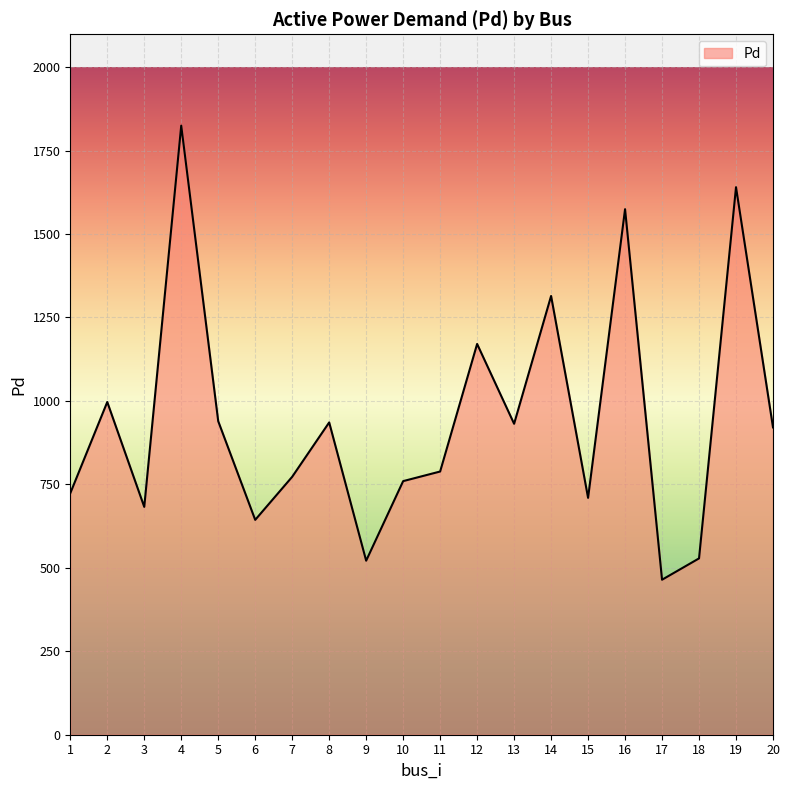

Is it true that the value at 14 is 1314.3?

True